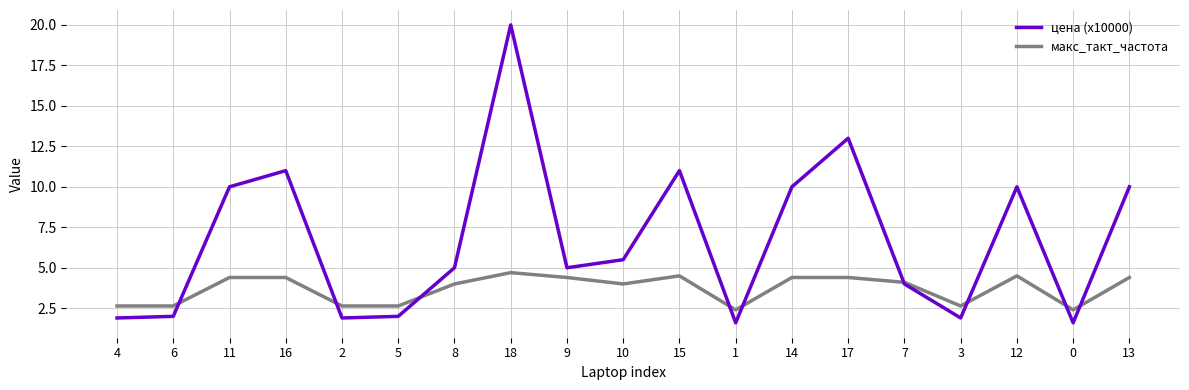

Is it true that макс_такт_частота equals 7.3 at 17?

False